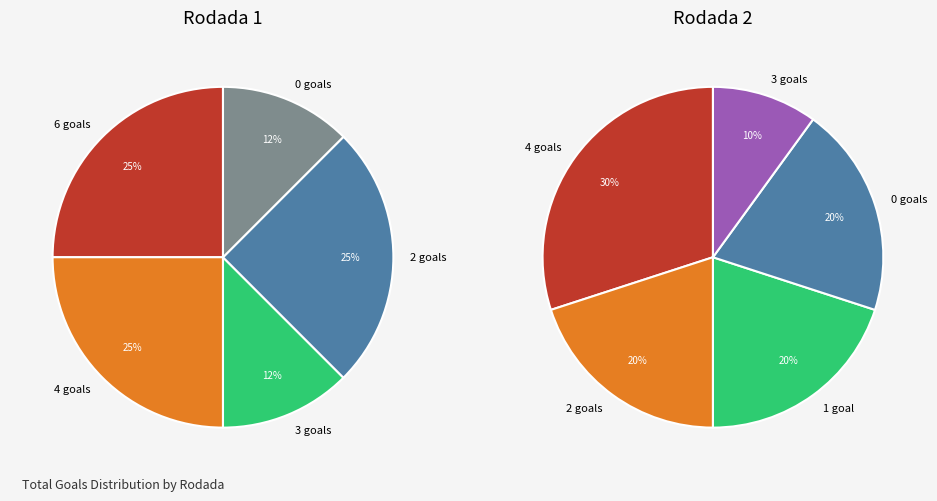

What is the largest slice in the pie chart?

Rodada 2